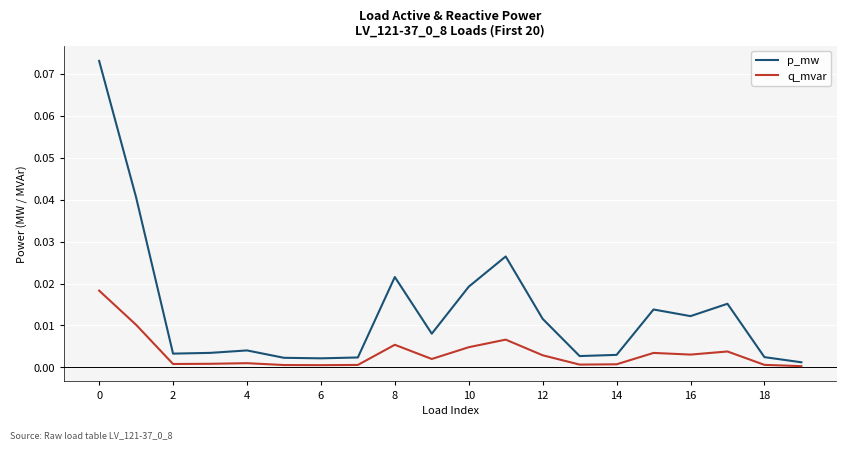

Rank the series by their average value, from lowest to highest.

q_mvar, p_mw